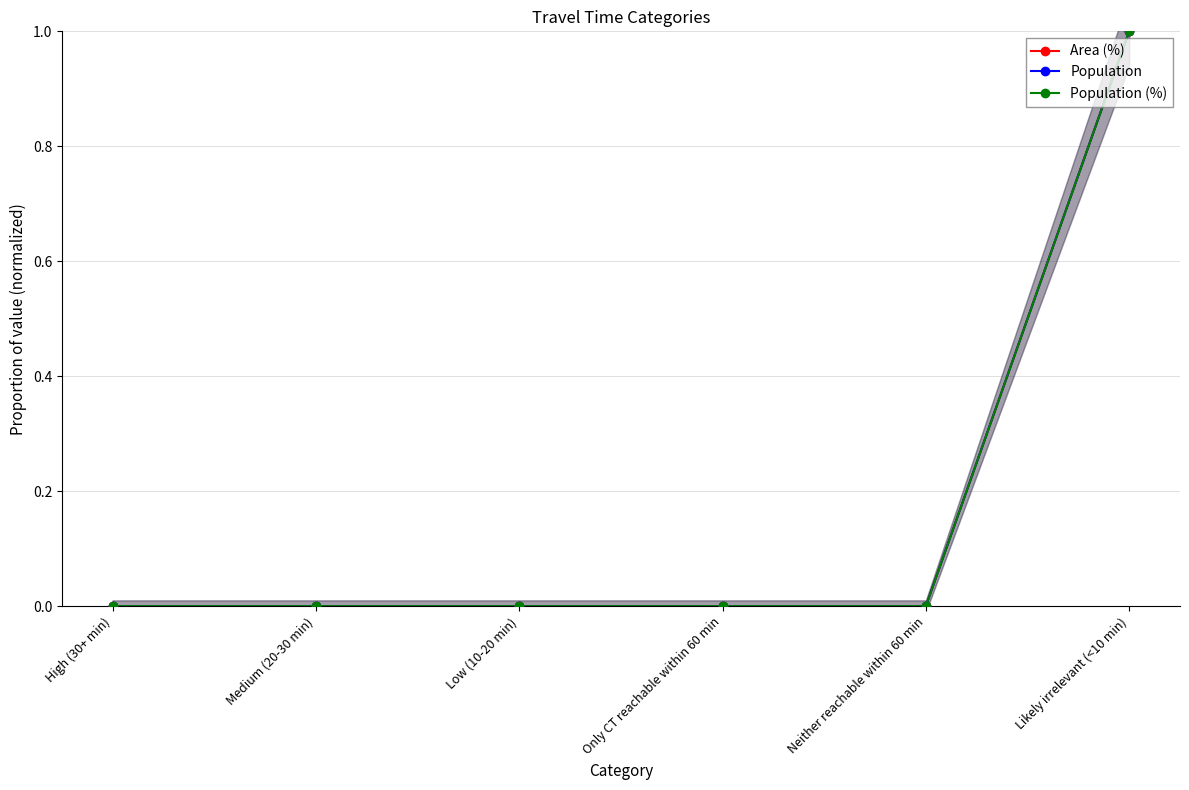

Is this an area chart (filled region under the line)?

No